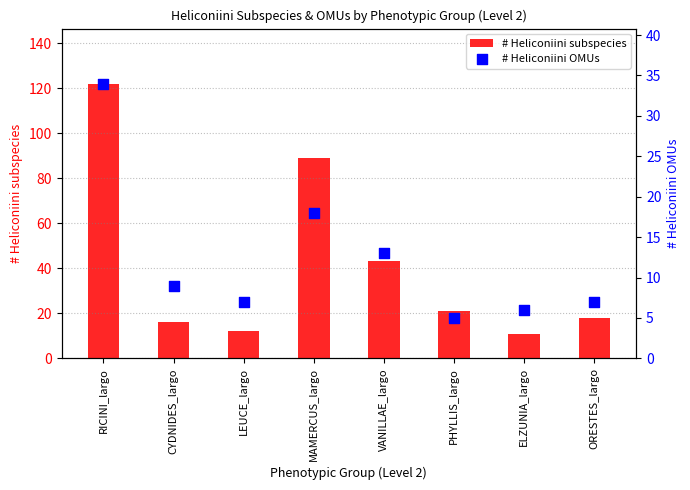

What is the total value across all series at LEUCE_largo?

19